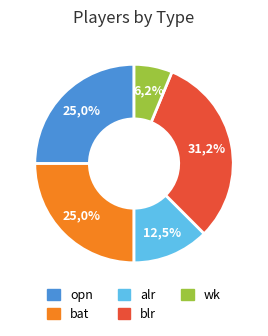

What percentage is the alr slice, to the nearest percent?

12%